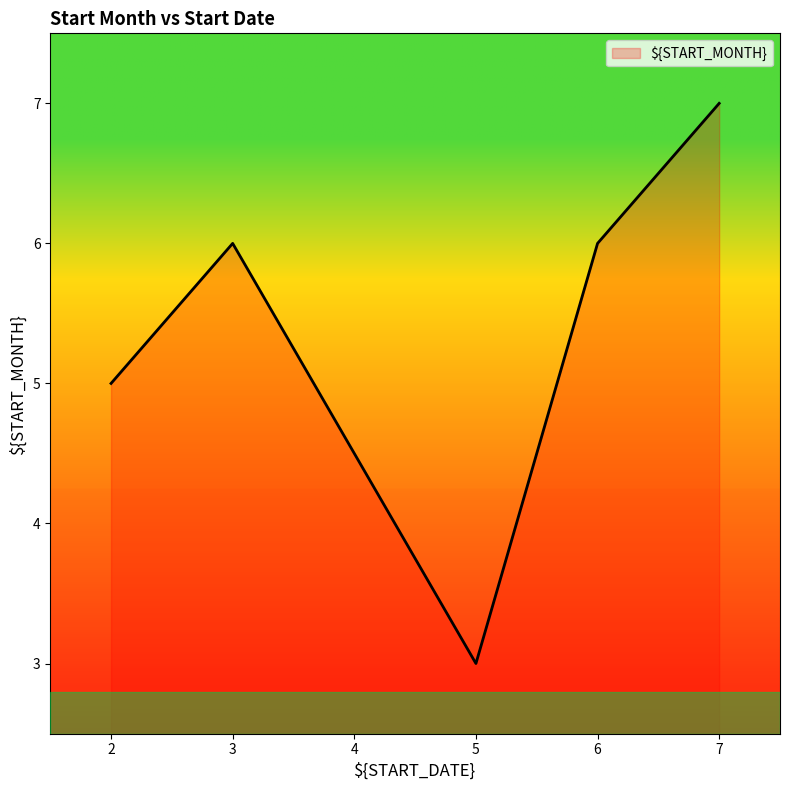

What is the greatest value displayed?

7